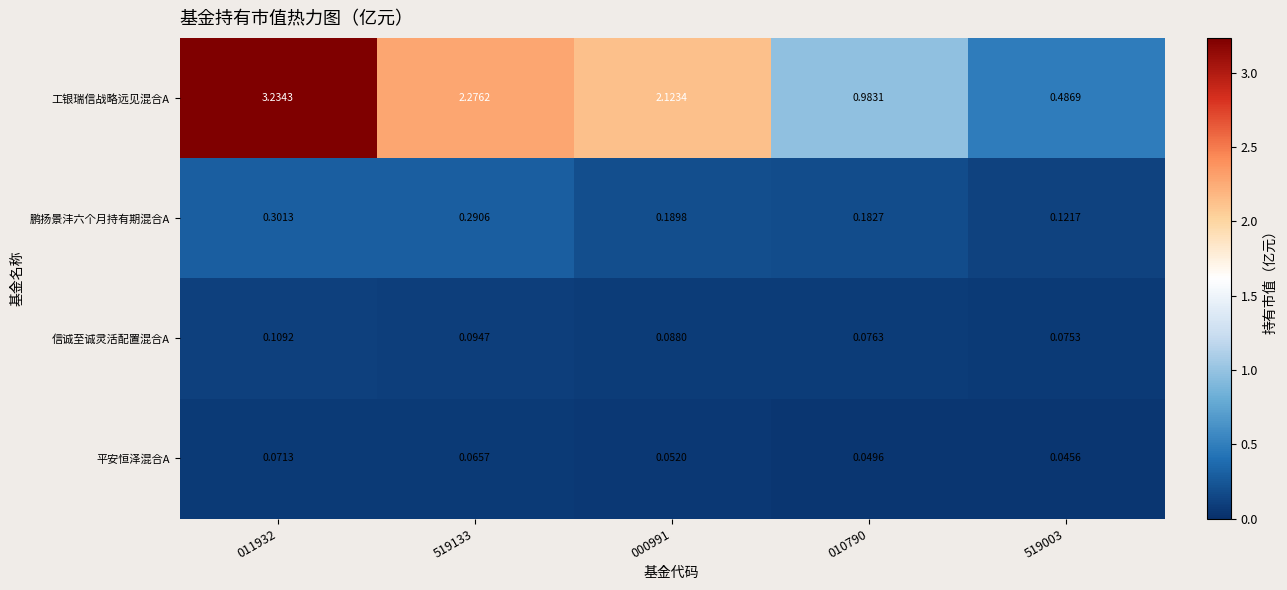

At 010790, list the series in order from smallest to largest.

平安恒泽混合A, 信诚至诚灵活配置混合A, 鹏扬景沣六个月持有期混合A, 工银瑞信战略远见混合A